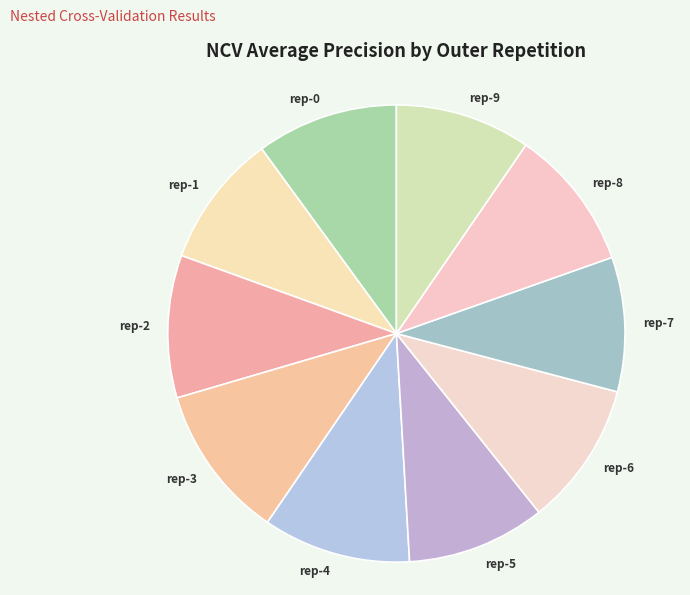

Is it true that rep-4 is 10% of the pie?

True